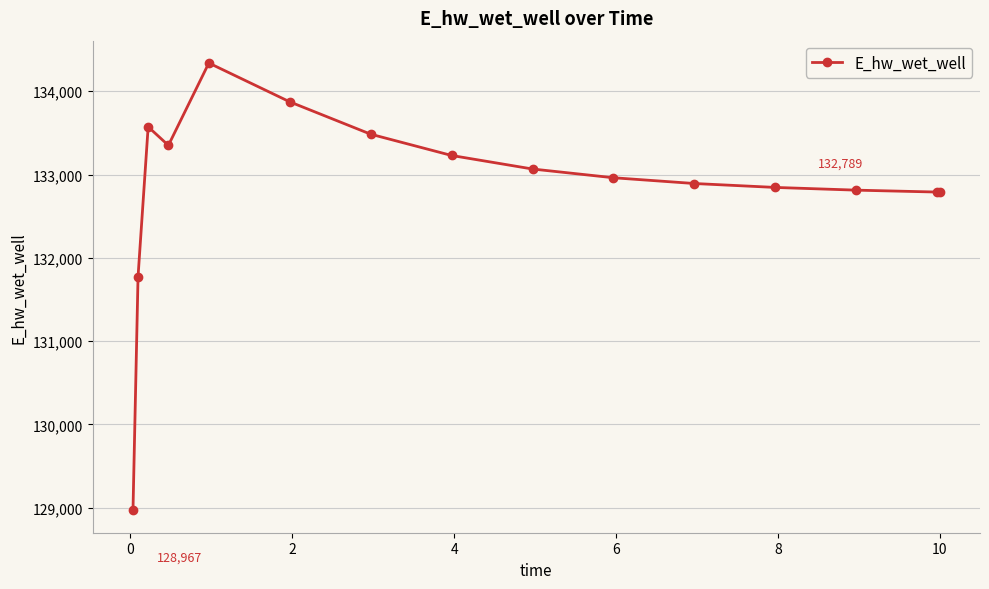

What is the value of the 9th point from the left?

133066.1